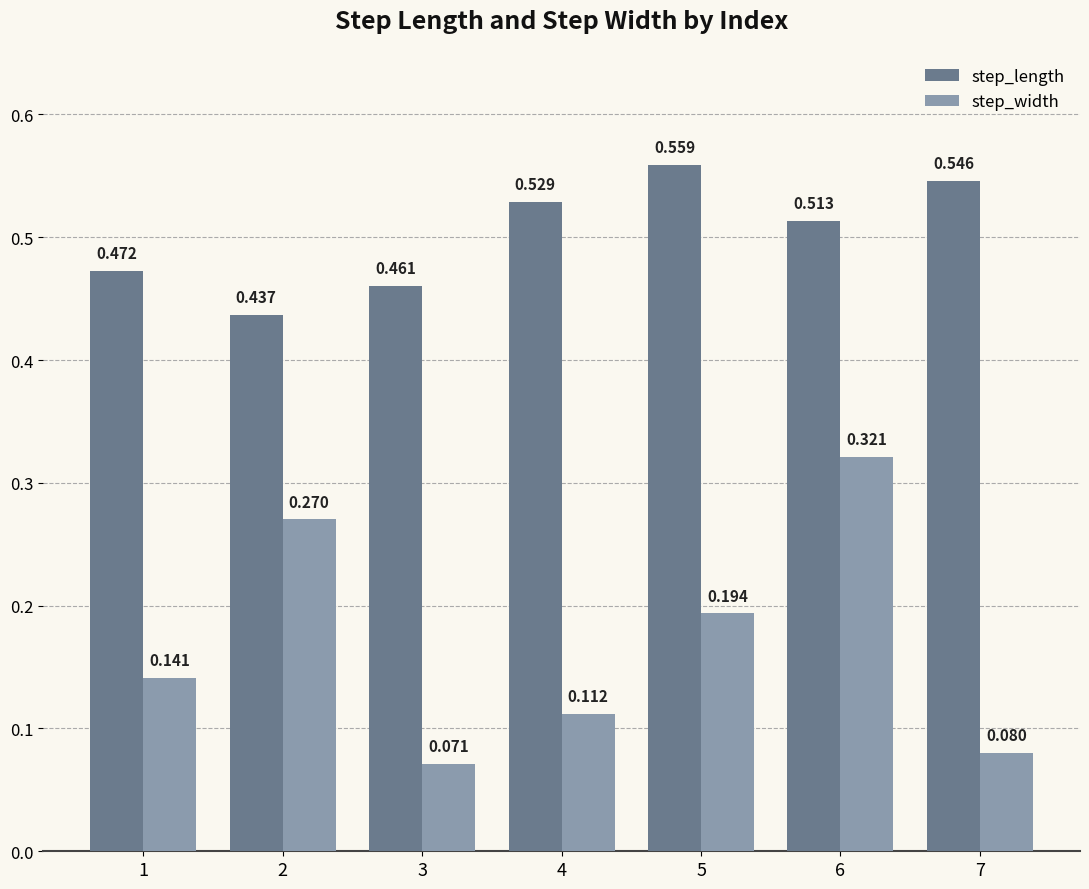

At 3, list the series in order from largest to smallest.

step_length, step_width